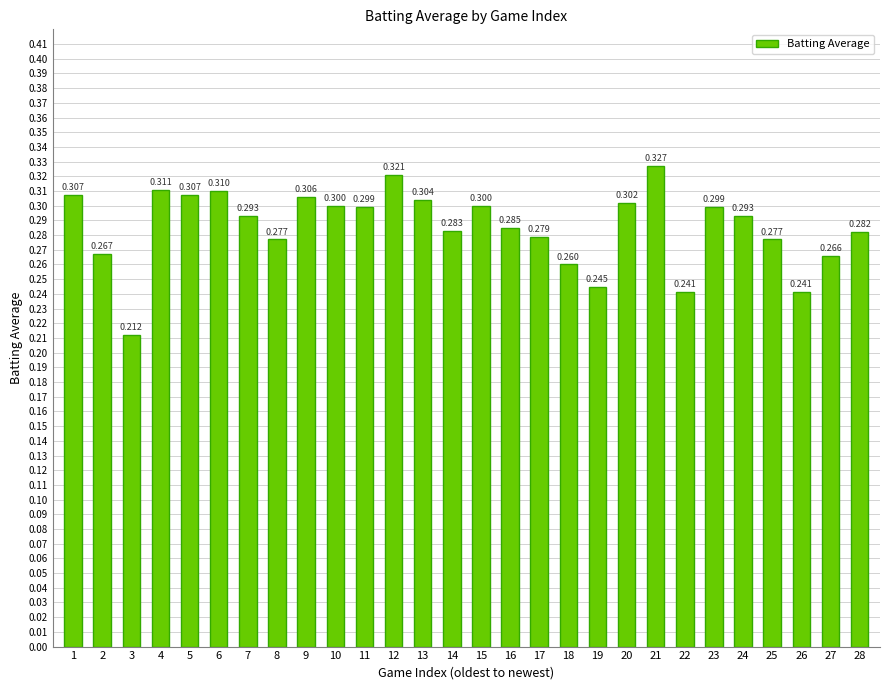

Reading right to left, extract all data points from this chart.

0.3	0.3	0.2	0.3	0.3	0.3	0.2	0.3	0.3	0.2	0.3	0.3	0.3	0.3	0.3	0.3	0.3	0.3	0.3	0.3	0.3	0.3	0.3	0.3	0.3	0.2	0.3	0.3